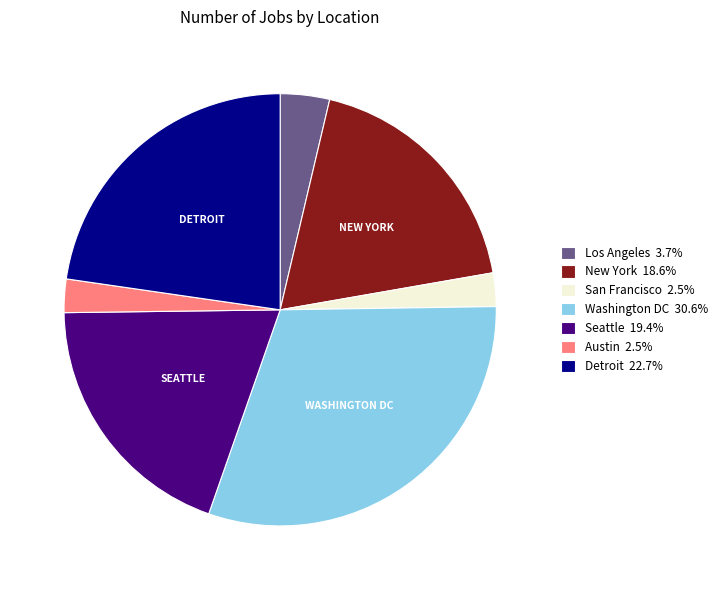

What is the ratio of the value at Seattle 19.4% to the value at Washington DC 30.6%?

0.6